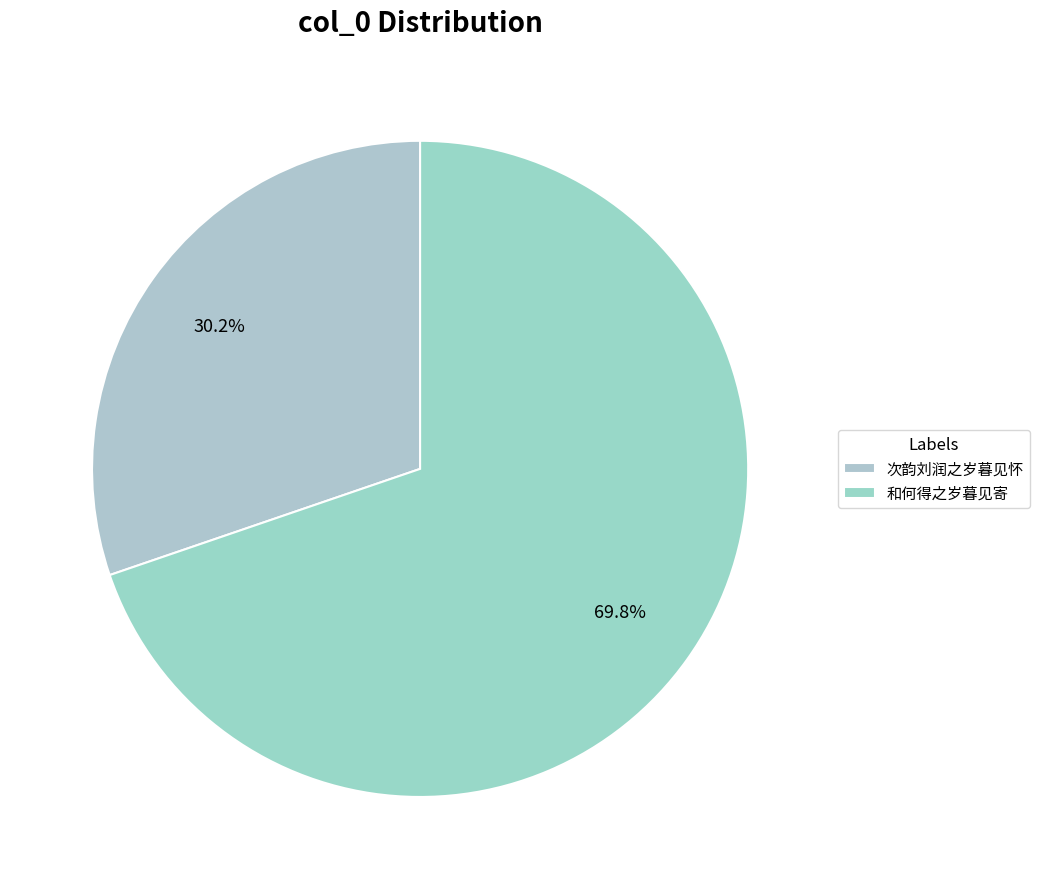

Approximately how many times larger is the value at 和何得之岁暮见寄 compared to 次韵刘润之岁暮见怀?

2.3